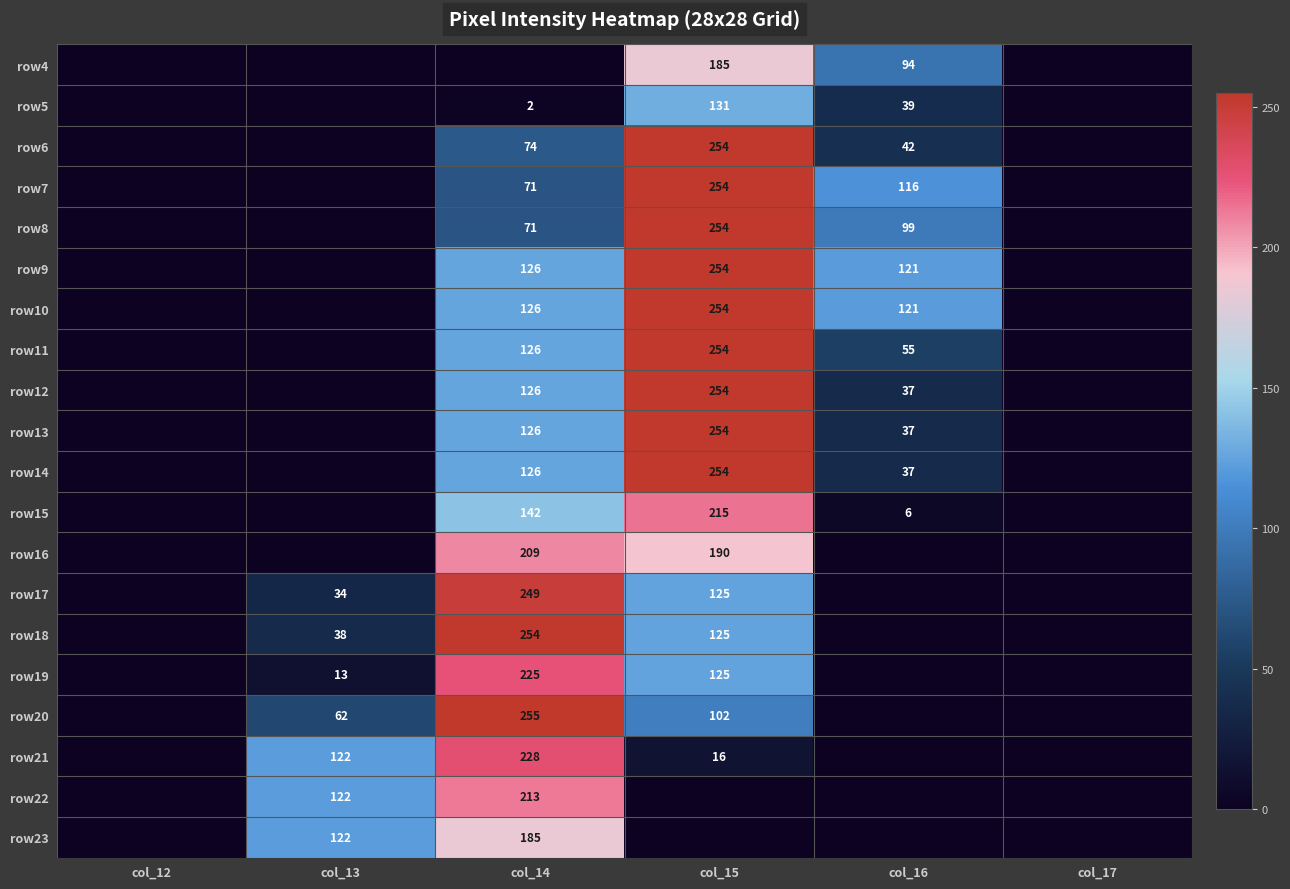

The row17 series shows 249 at col_14. True or false?

True